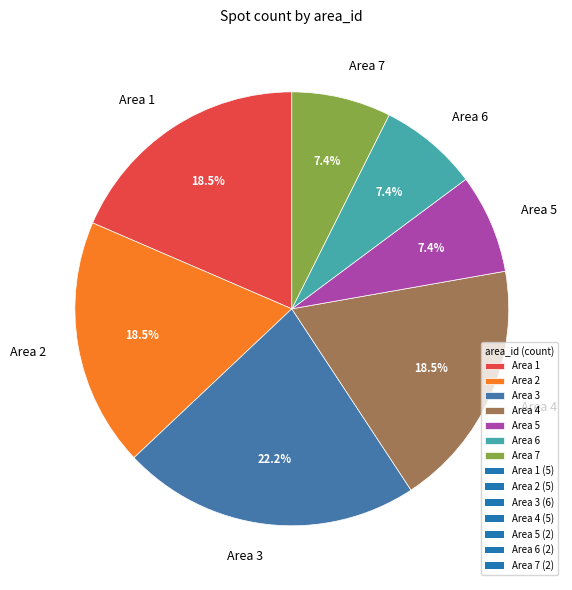

To the nearest percent, what is the difference between the Area 2 and Area 5 slice percentages?

11%